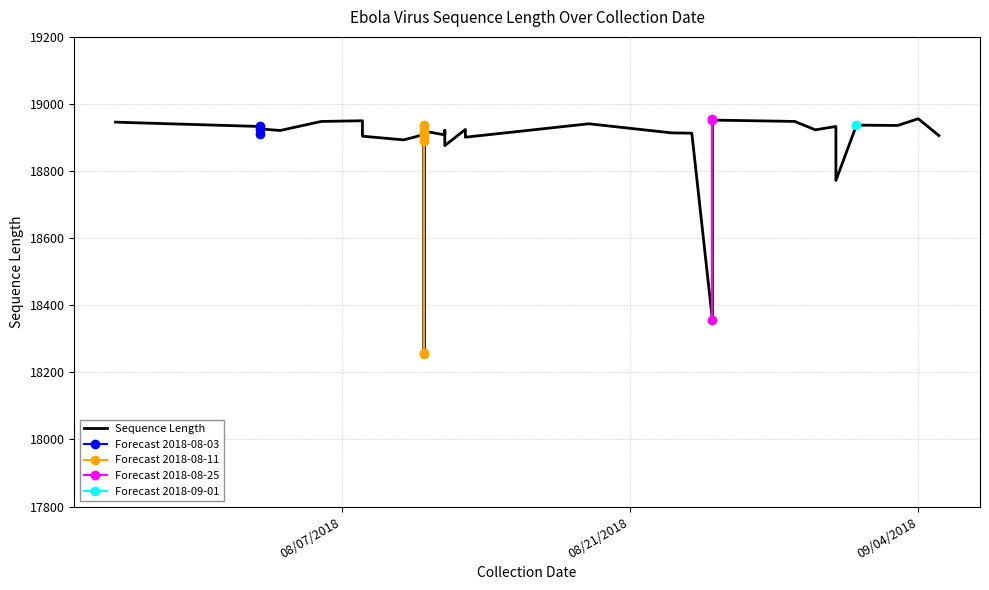

Reading right to left, transcribe all the data shown in this chart.

18901	18905	18924	18876	18921	18908	18906	18956	18936	18937	18772	18912	18933	18923	18948	18952	18956	18356	18913	18914	18941	18919	18256	18889	18257	18936	18906	18933	18914	18909	18893	18904	18950	18948	18921	18926	18912	18933	18944	18946